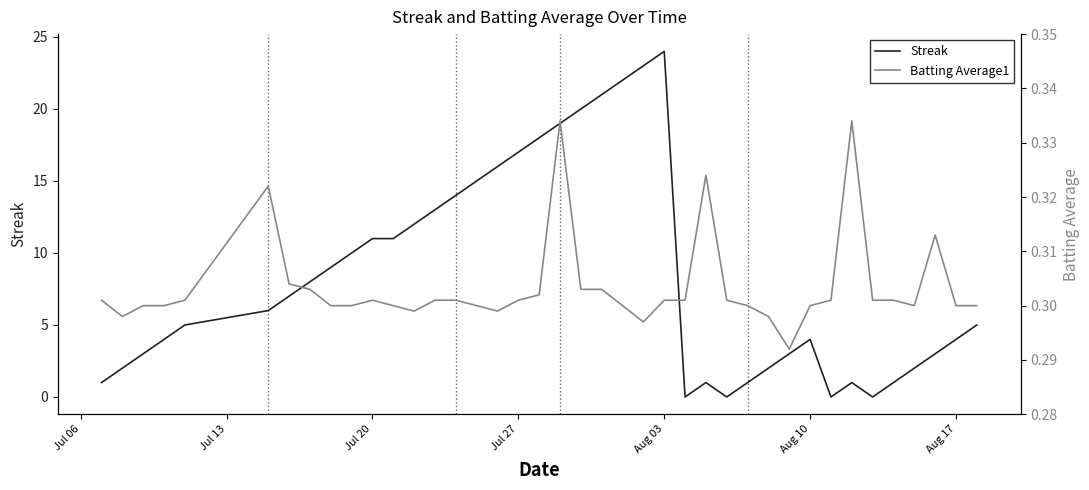

Which category has the highest value in the Streak series?

Aug 03